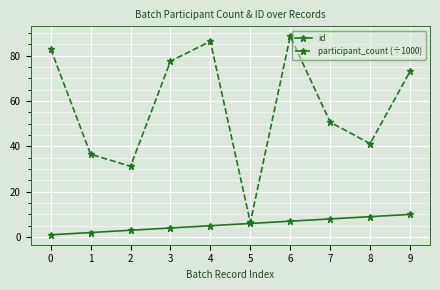

Reading left to right, list all the values displayed in this chart.

id: 1.0	2.0	3.0	4.0	5.0	6.0	7.0	8.0	9.0	10.0
participant_count (÷1000): 83.0	36.5	31.2	77.6	86.4	6.4	88.6	50.7	41.2	73.1